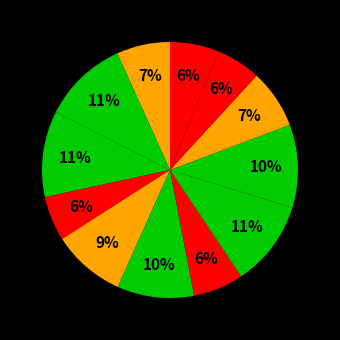

How many segments does this pie chart have?

12